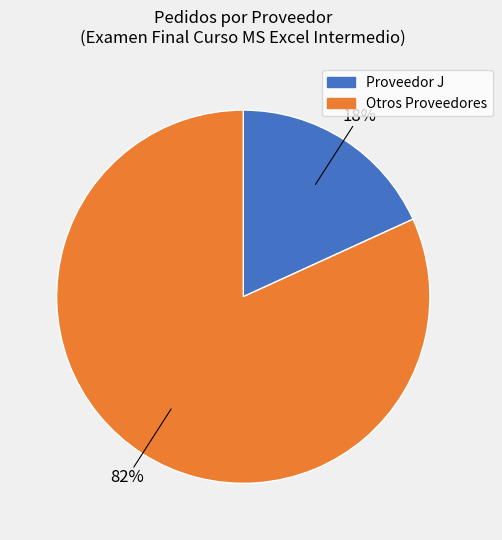

To the nearest percent, what is the average slice percentage?

50%